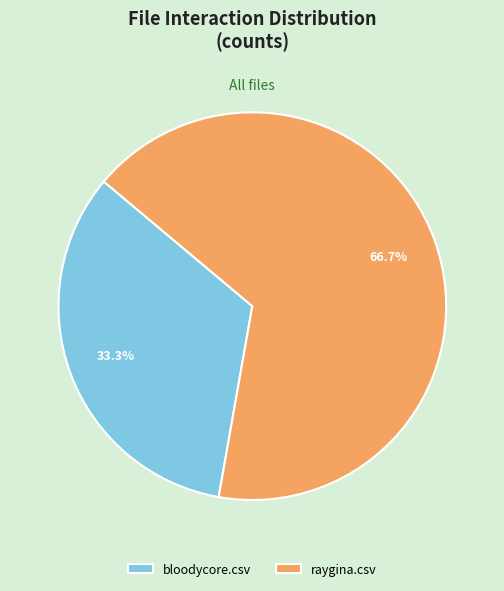

What is the total percentage of bloodycore.csv and raygina.csv?

100.0%